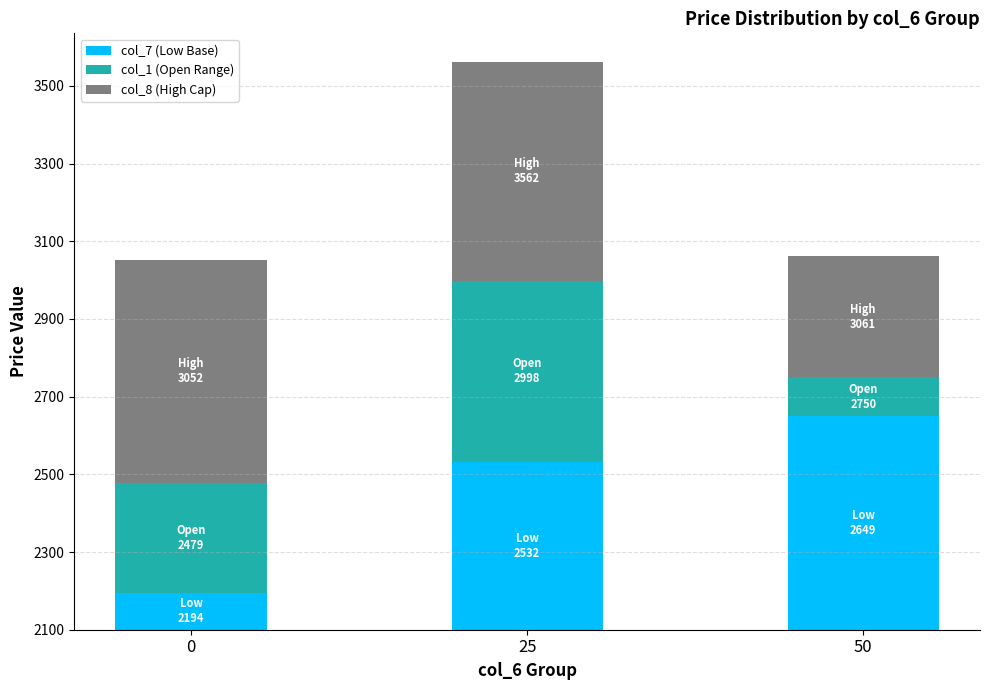

What is the approximate value of col_1 (Open Range) at 50?

101.0